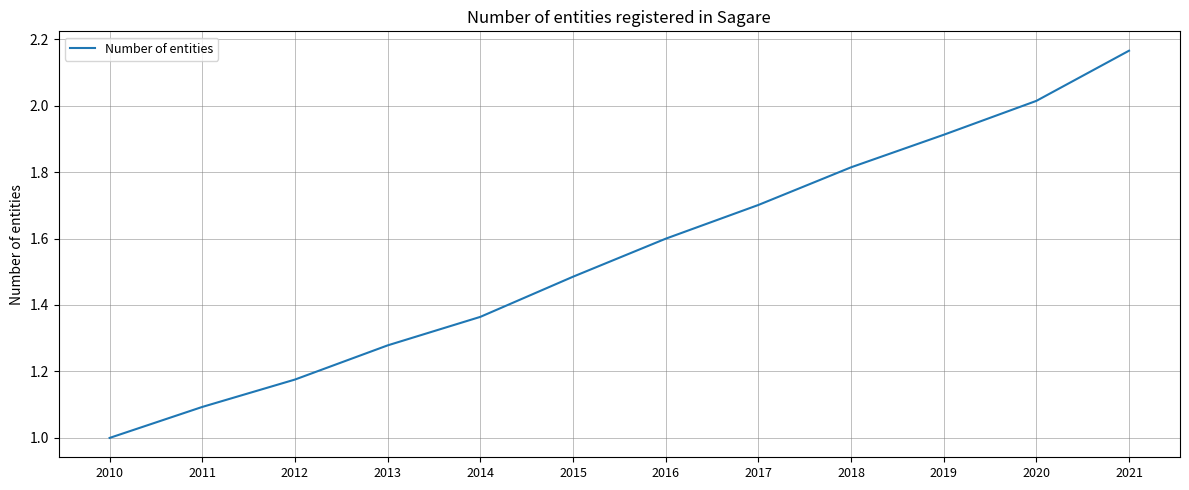

Rank the categories by value from lowest to highest.

2010, 2011, 2012, 2013, 2014, 2015, 2016, 2017, 2018, 2019, 2020, 2021